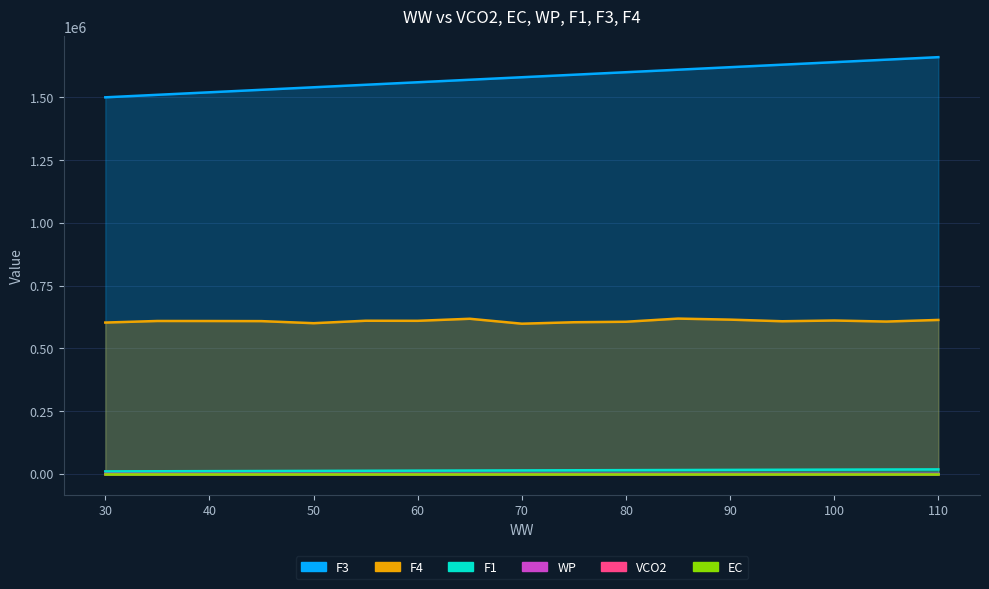

At how many categories does at least one series exceed 1342722?

17